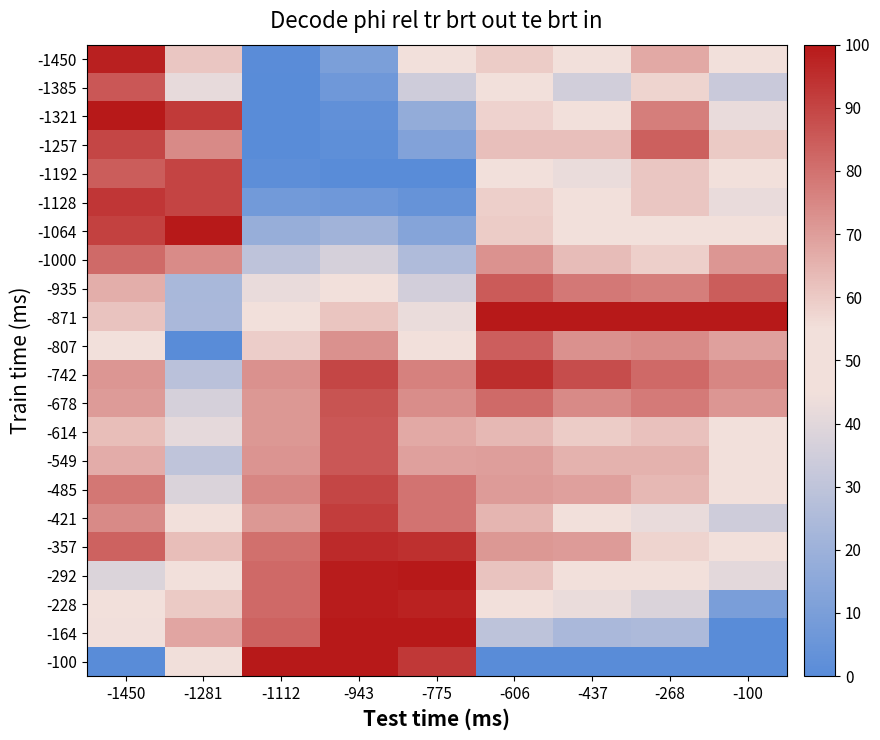

What is the spread (max minus min) of values at -775?

100.0